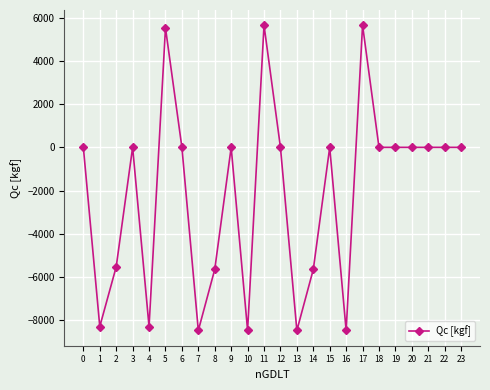

What is the maximum value shown in the chart?

5653.3